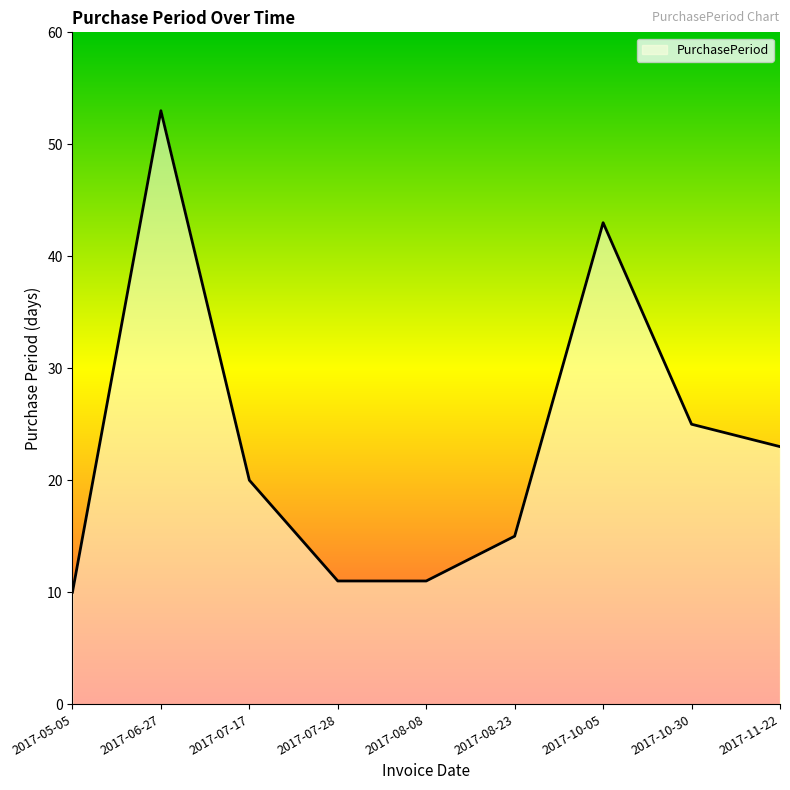

What is the difference between the maximum and minimum values?

43